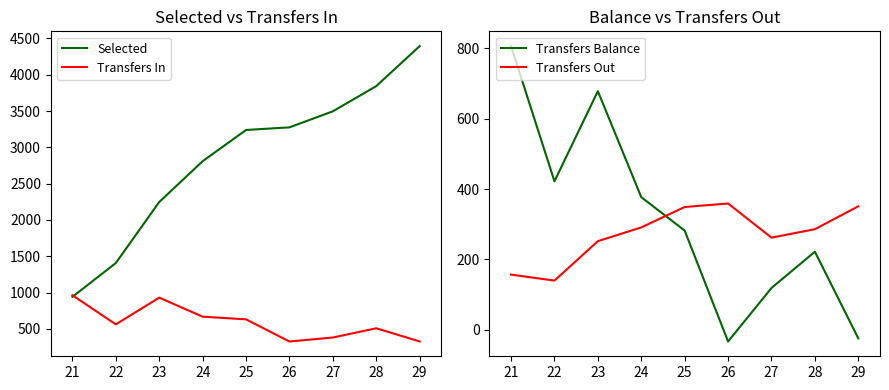

Where is Transfers Out nearest to the value 249?

23